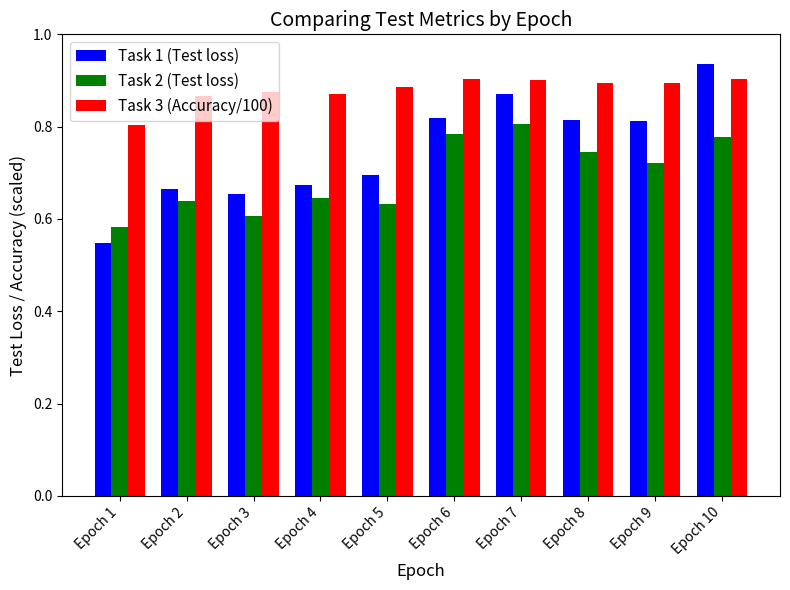

Count the number of data series in this chart.

3